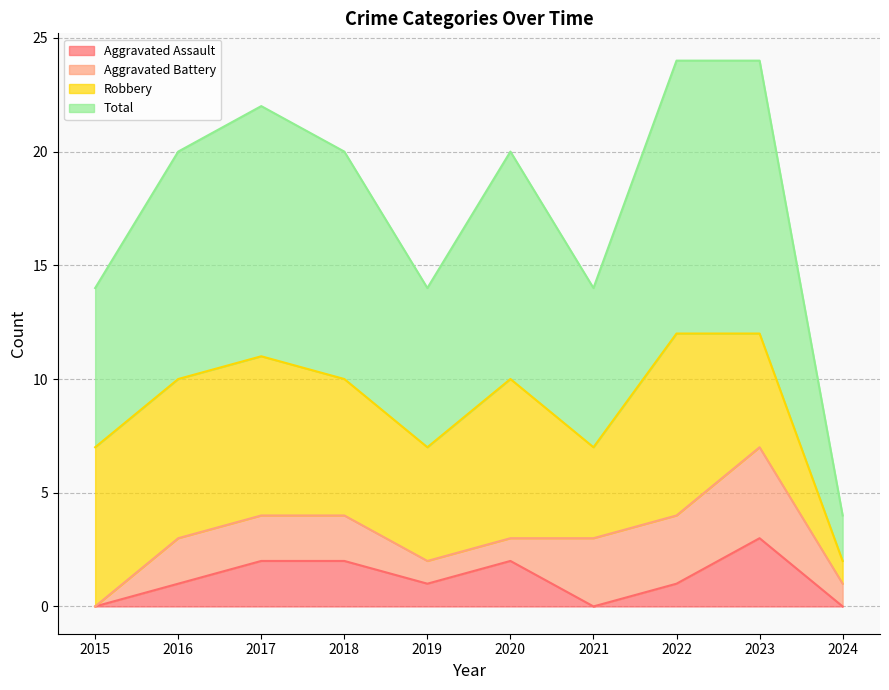

True or false: Aggravated Assault and Total cross at least once.

False